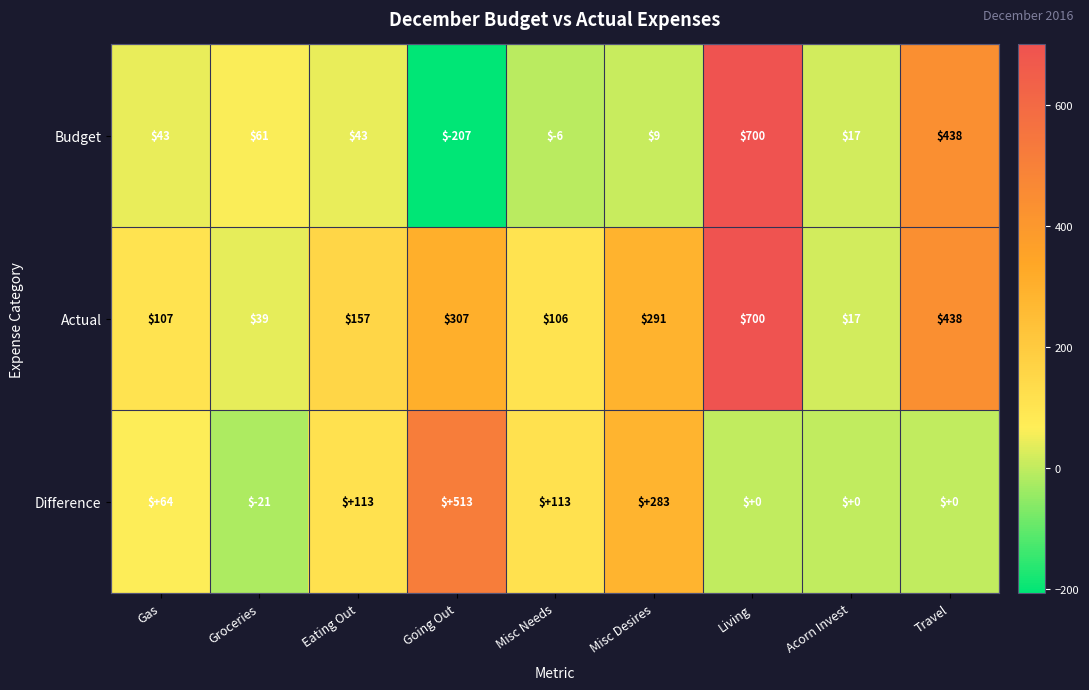

The value of Difference at Acorn Invest is 0. True or false?

True